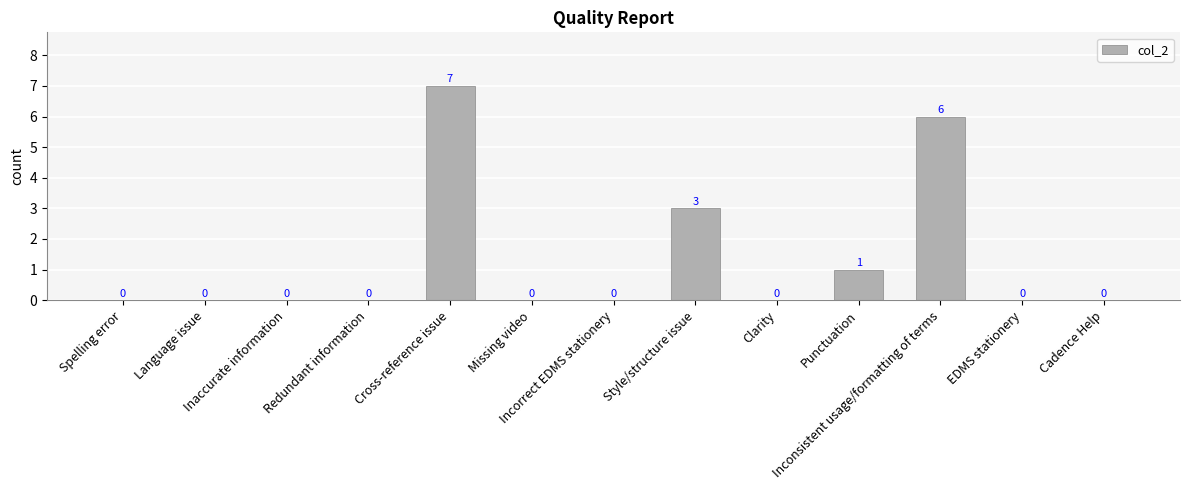

Reading right to left, extract all data points from this chart.

0	0	6	1	0	3	0	0	7	0	0	0	0